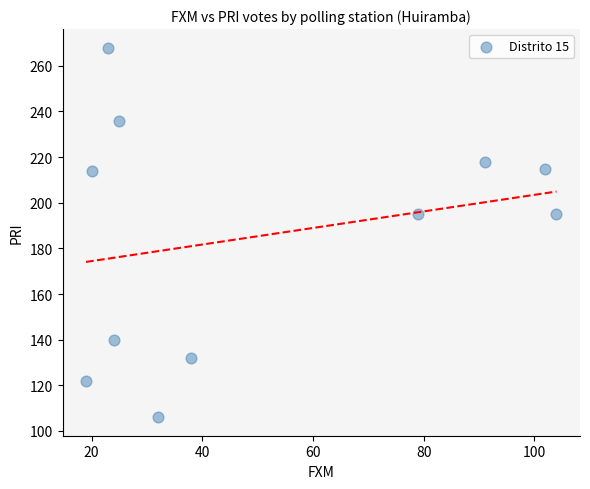

What is the average Y value?

186